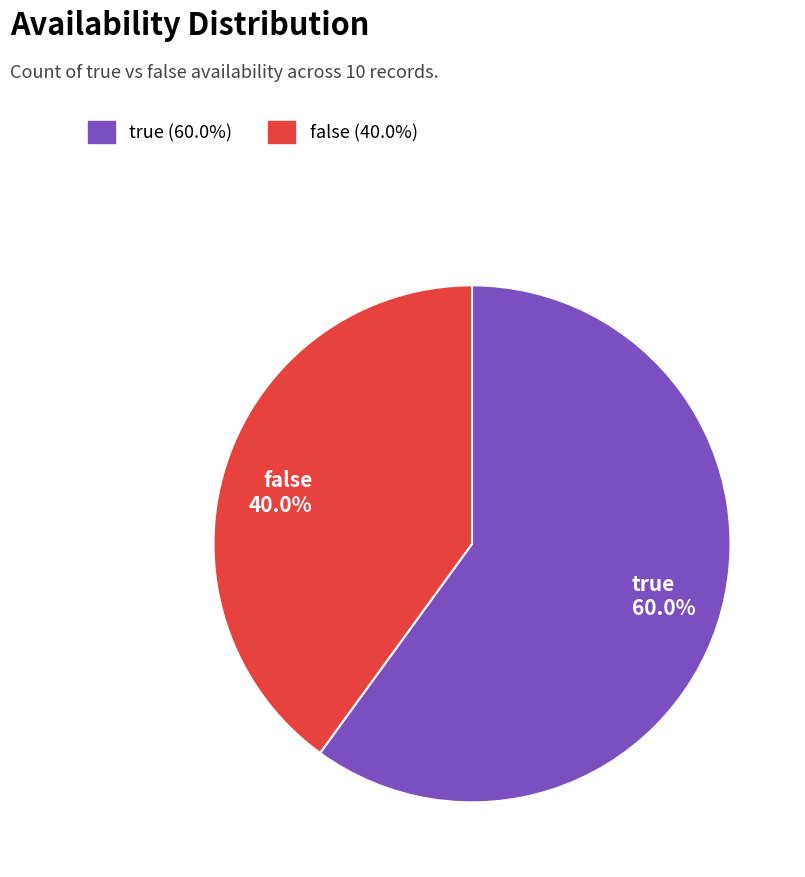

Combined, do true and false account for over 50%?

Yes